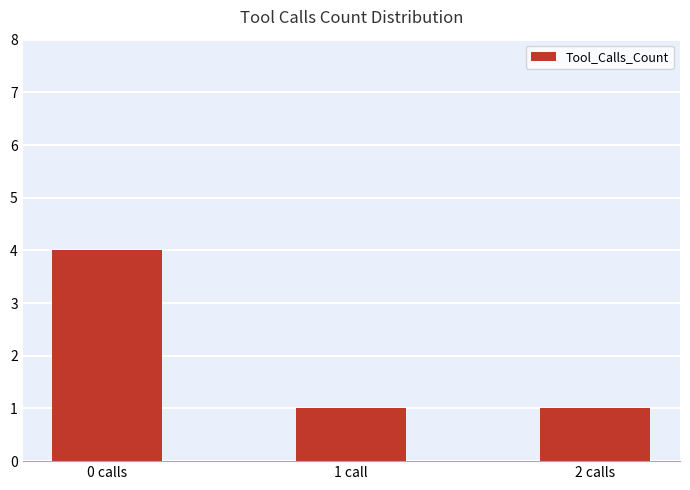

Reading left to right, transcribe all the data shown in this chart.

4	1	1